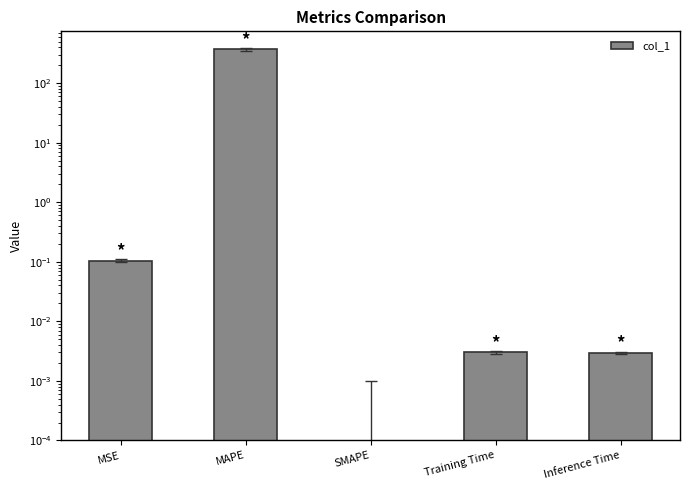

What is the difference between the maximum and minimum values?

371.4